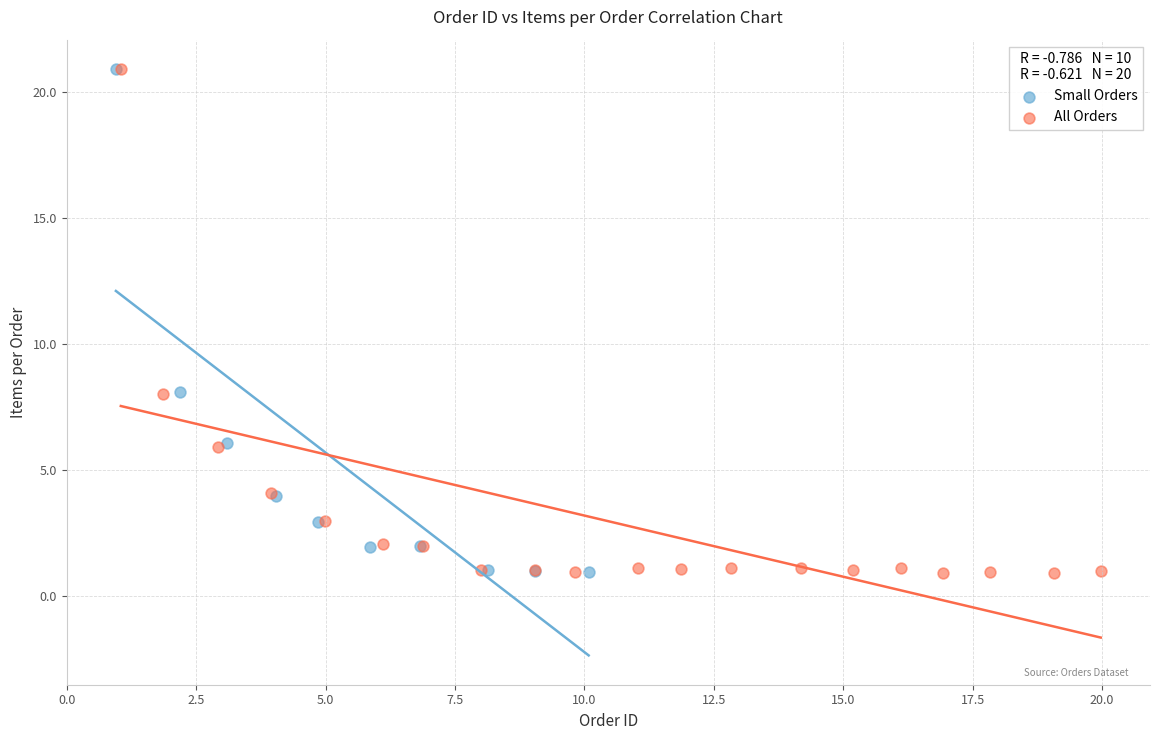

Which series has the largest Y range (max minus min)?

All Orders